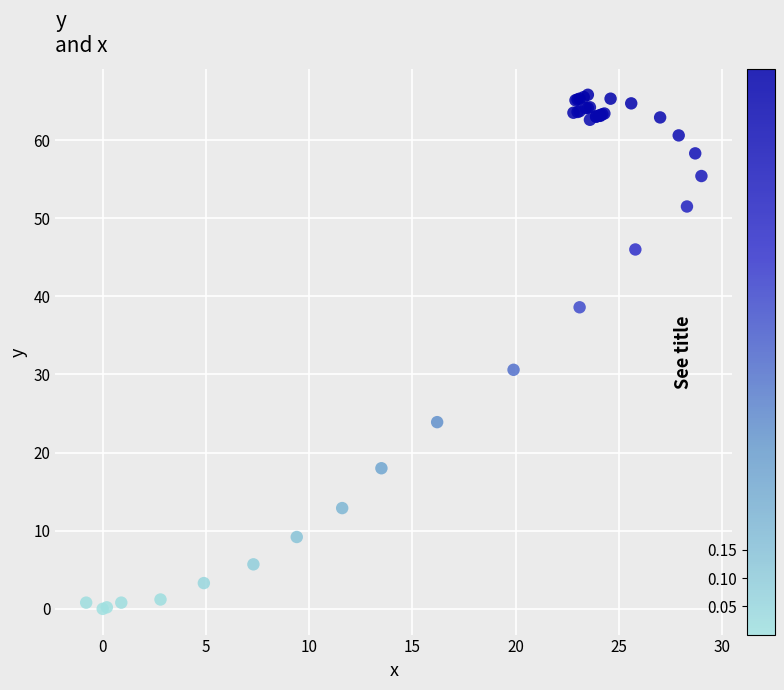

What Y value in the scatter plot is closest to 32?

30.6